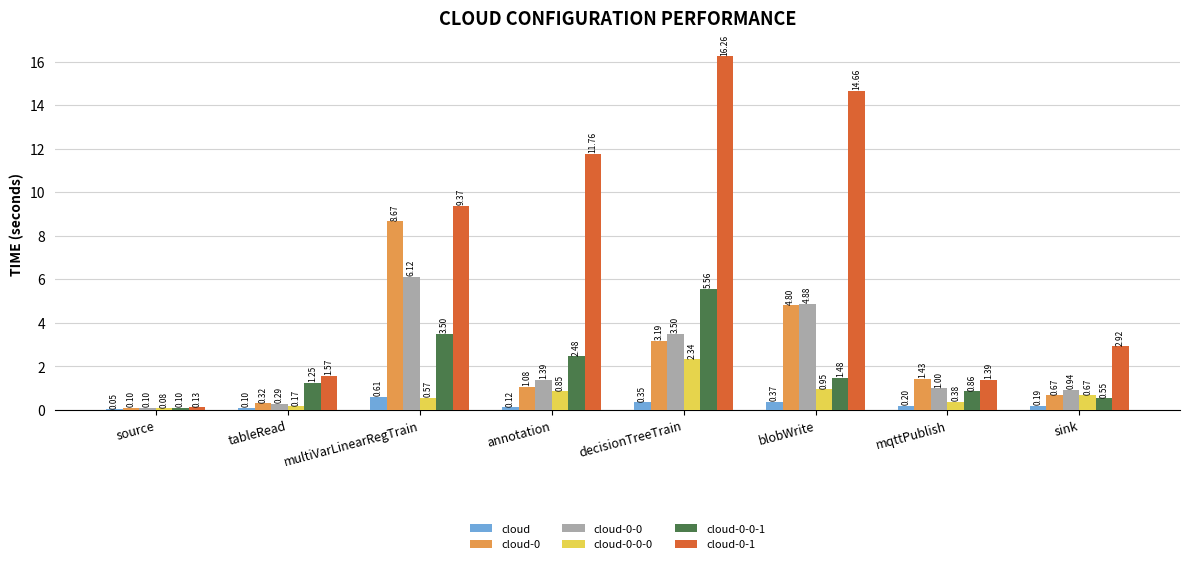

At which category does the chart reach its peak across all series?

decisionTreeTrain